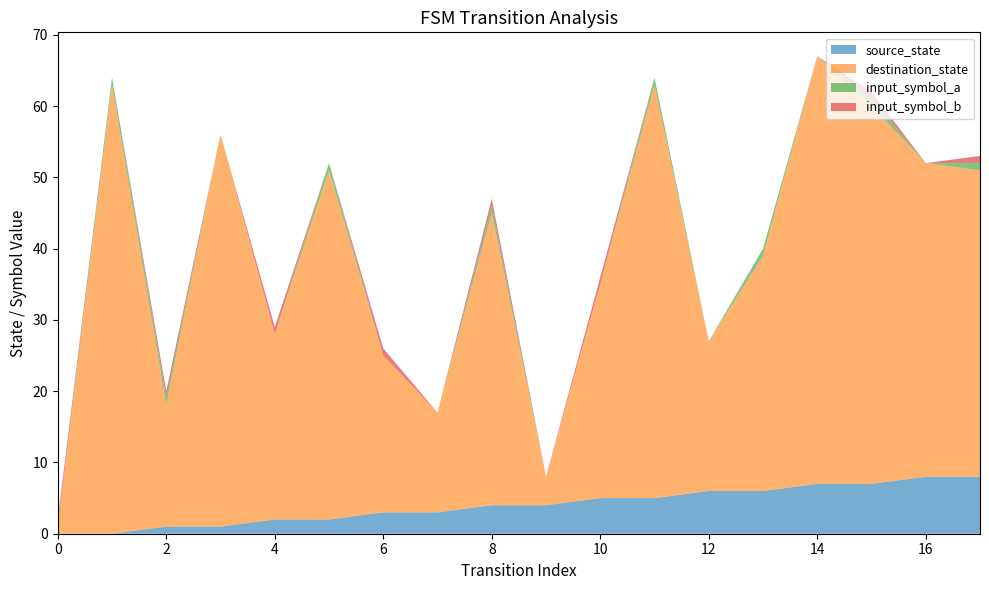

Reading left to right, what are all the values shown in this chart?

source_state: 0	0	1	1	2	2	3	3	4	4	5	5	6	6	7	7	8	8
destination_state: 1	63	17	55	26	49	22	14	41	4	30	58	21	33	60	53	44	43
input_symbol_a: 0	1	1	0	0	1	0	0	1	0	0	1	0	1	0	1	0	1
input_symbol_b: 1	0	1	0	1	0	1	0	1	0	1	0	0	0	0	1	0	1